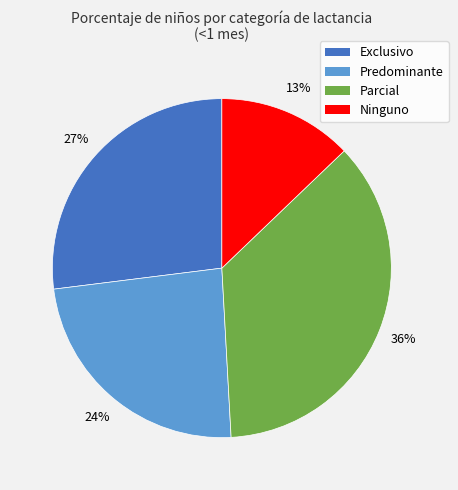

Rank the categories by value from lowest to highest.

Ninguno, Predominante, Exclusivo, Parcial